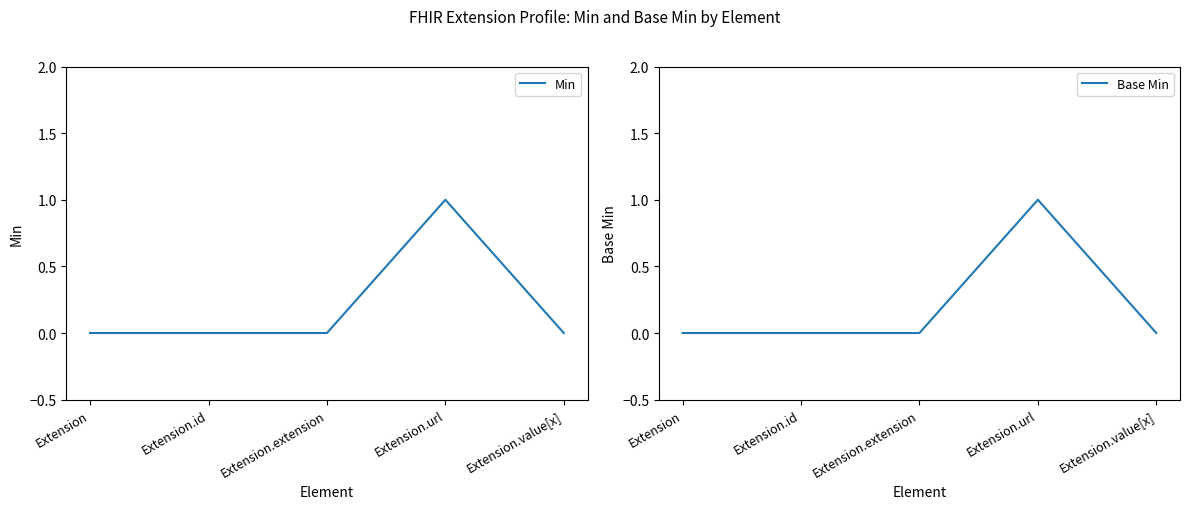

Reading left to right, transcribe all the data shown in this chart.

Min: 0	0	0	1	0
Base Min: 0	0	0	1	0